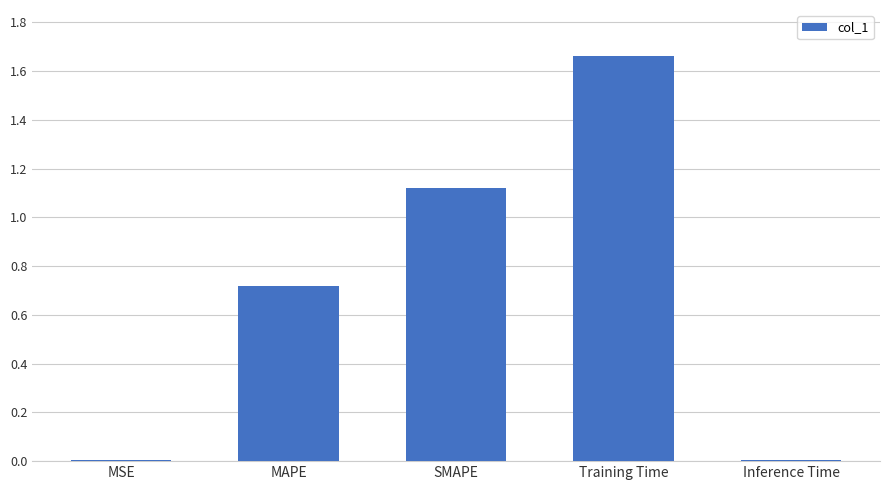

Which has a higher value, Training Time or MSE?

Training Time